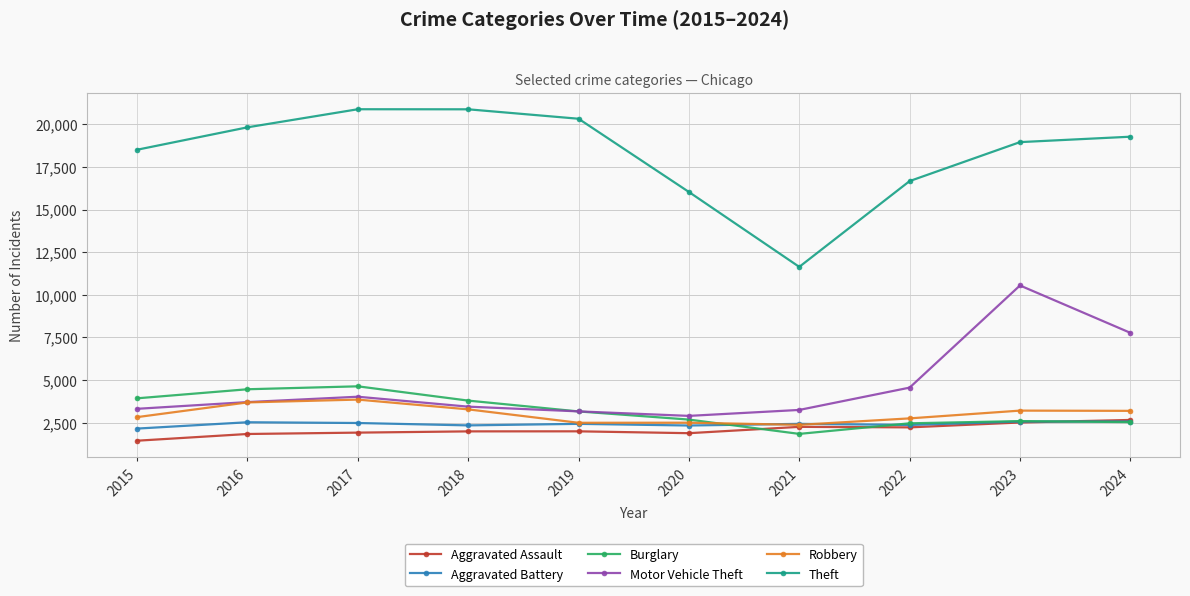

What is the value of the Burglary point at the 8th from the left?

2470